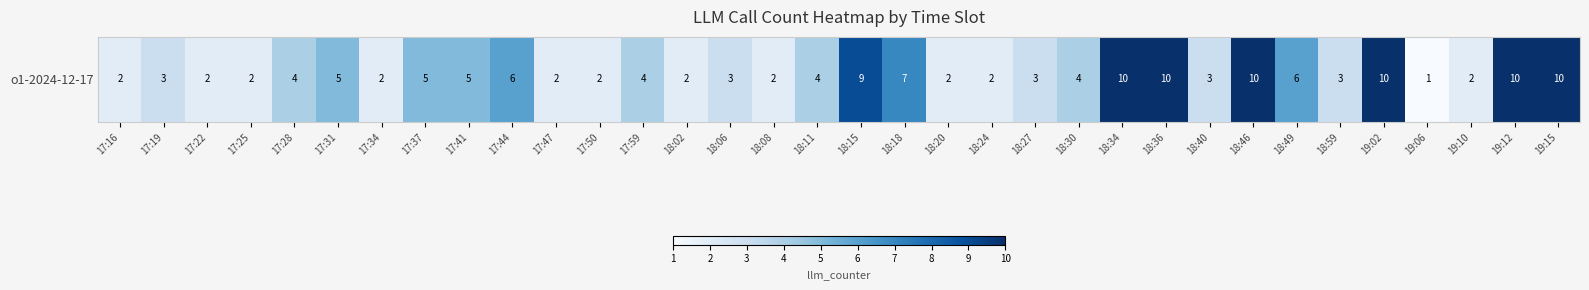

What is the ratio of the value at 18:08 to the value at 17:47?

1.0